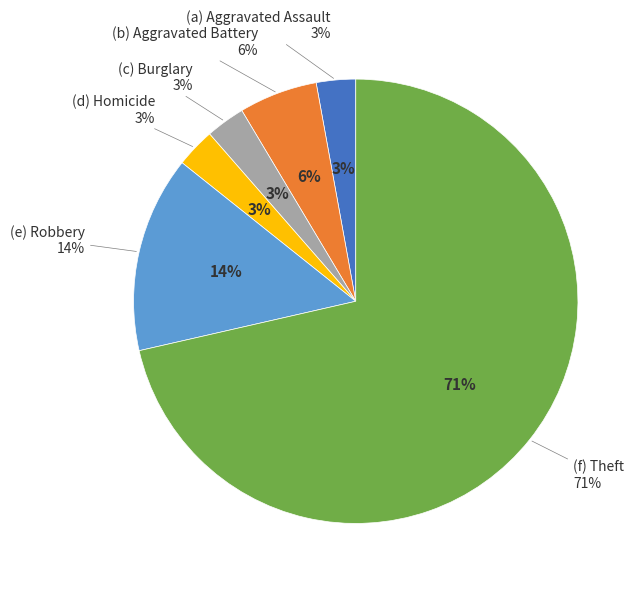

What is the largest slice in the pie chart?

Theft